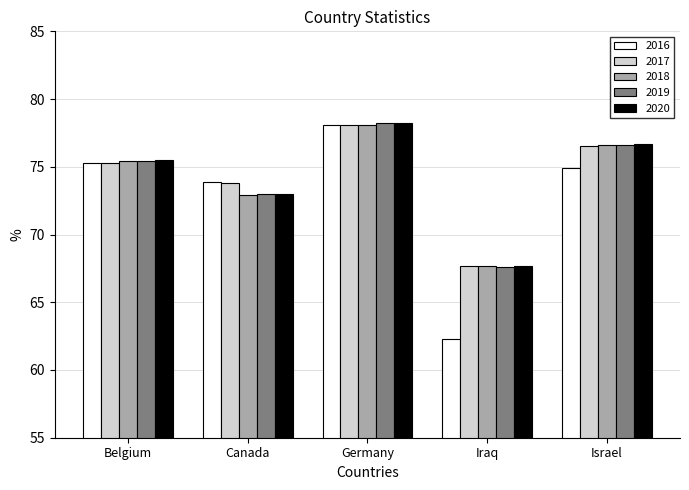

How many bars are there in total?

25